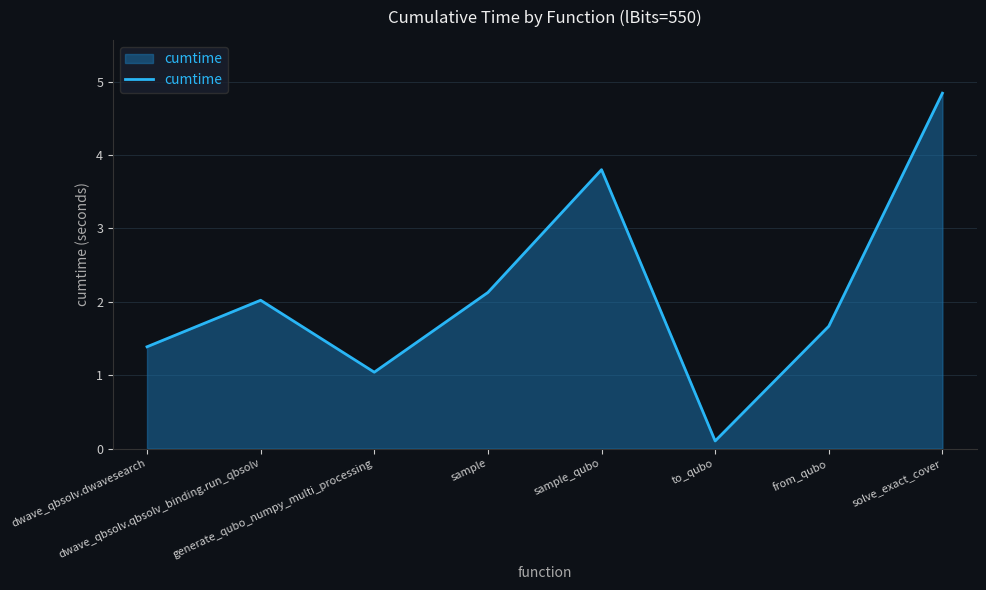

List the labels in order of value, largest first.

solve_exact_cover, sample_qubo, sample, dwave_qbsolv.qbsolv_binding.run_qbsolv, from_qubo, dwave_qbsolv.dwavesearch, generate_qubo_numpy_multi_processing, to_qubo